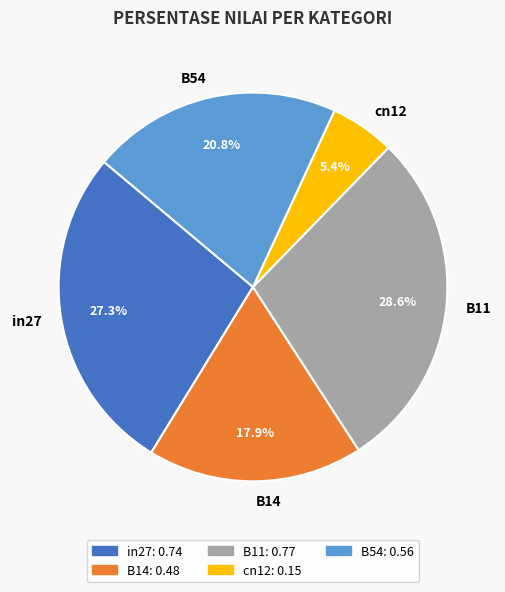

Rank the categories by value from highest to lowest.

B11, in27, B54, B14, cn12